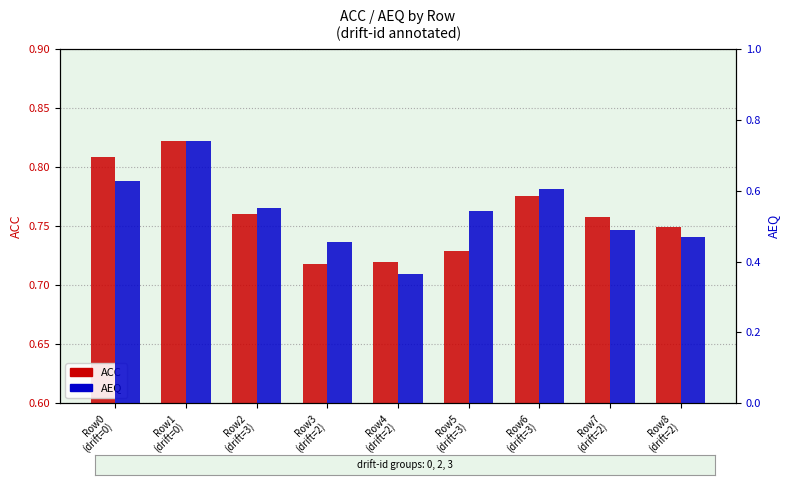

Are the bars grouped side by side (vs. stacked)?

Yes